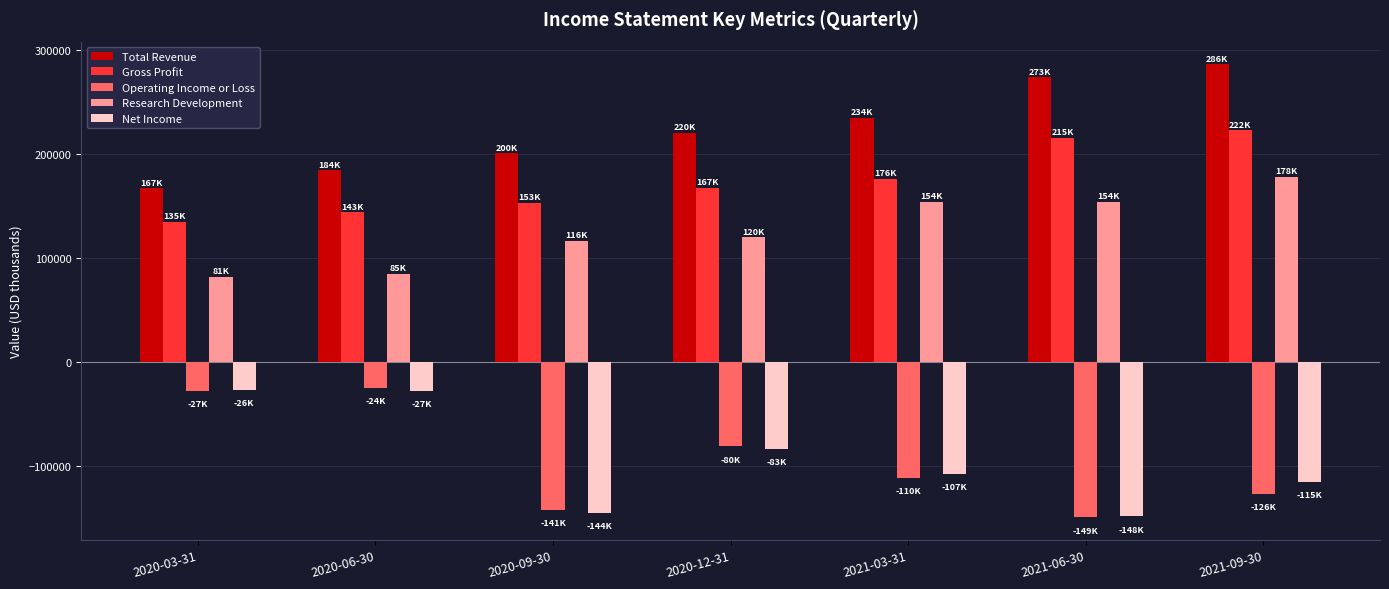

What is the value of the Net Income bar at the 7th from the left?

-115200